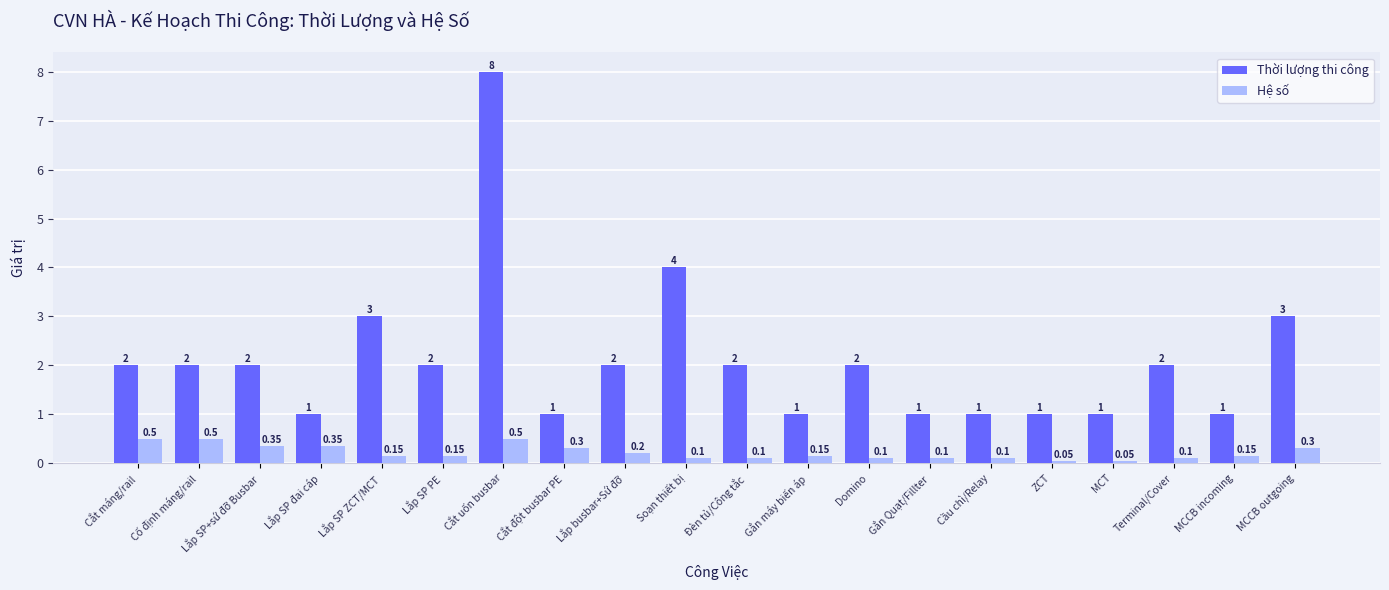

Rank the series by their maximum value, from lowest to highest.

Hệ số, Thời lượng thi công